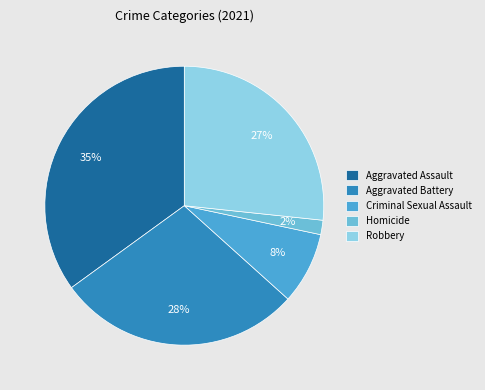

To the nearest percent, what portion does Criminal Sexual Assault represent?

8%